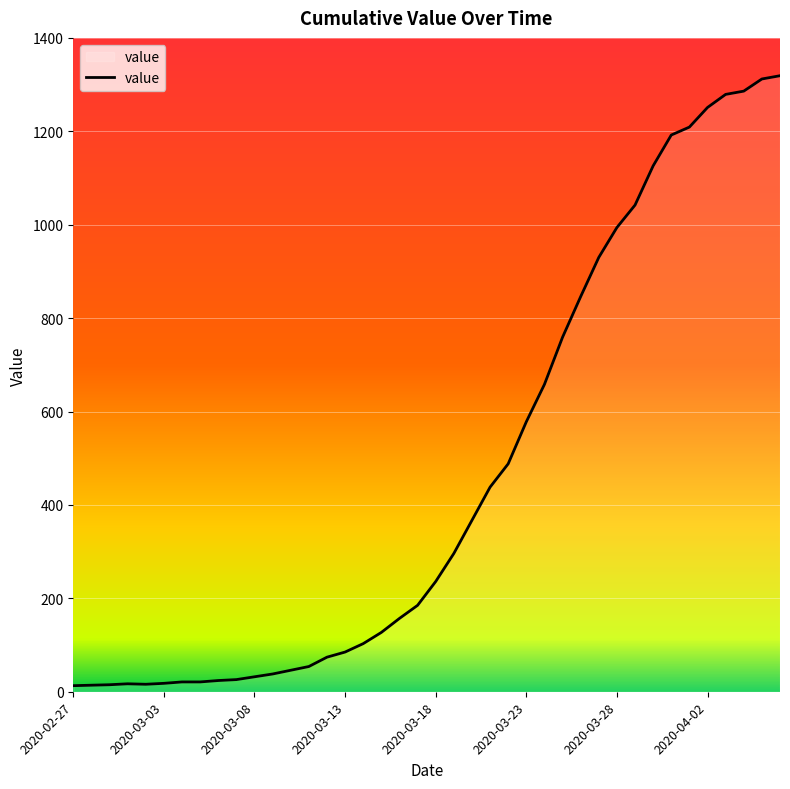

What is the difference between the maximum and second lowest values?

1305